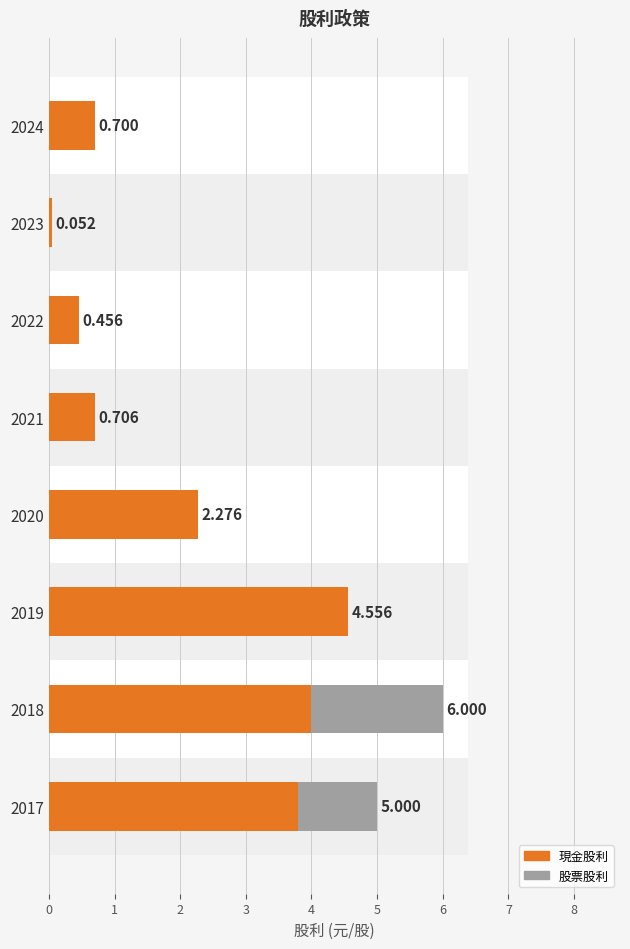

Is the value of 現金股利 at 2017 greater than the value of 股票股利 at 2022?

Yes